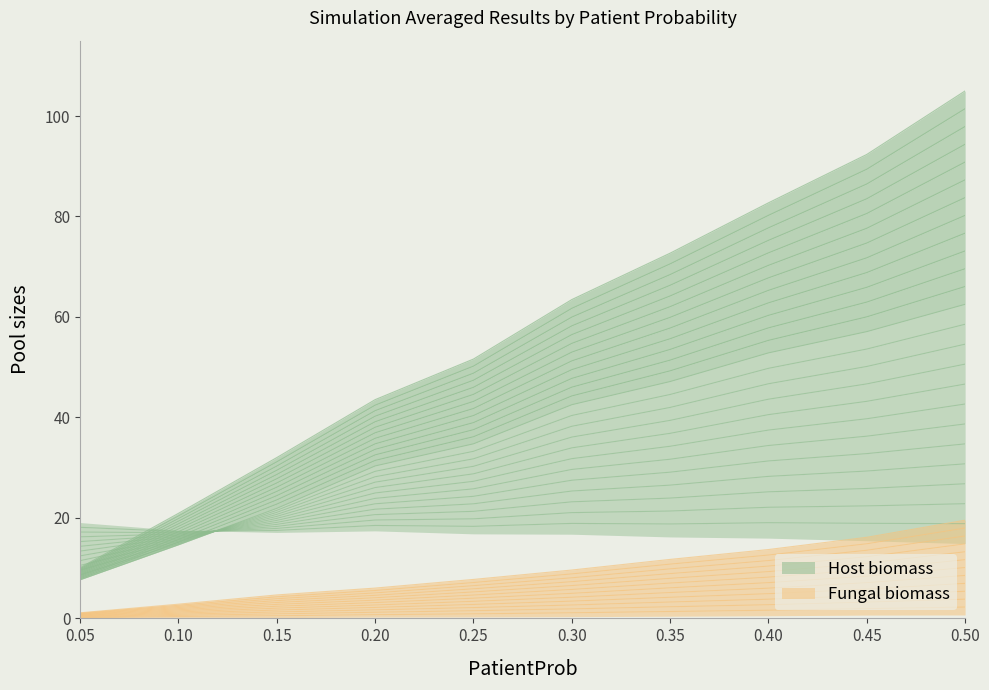

At how many categories does at least one series exceed 100?

1